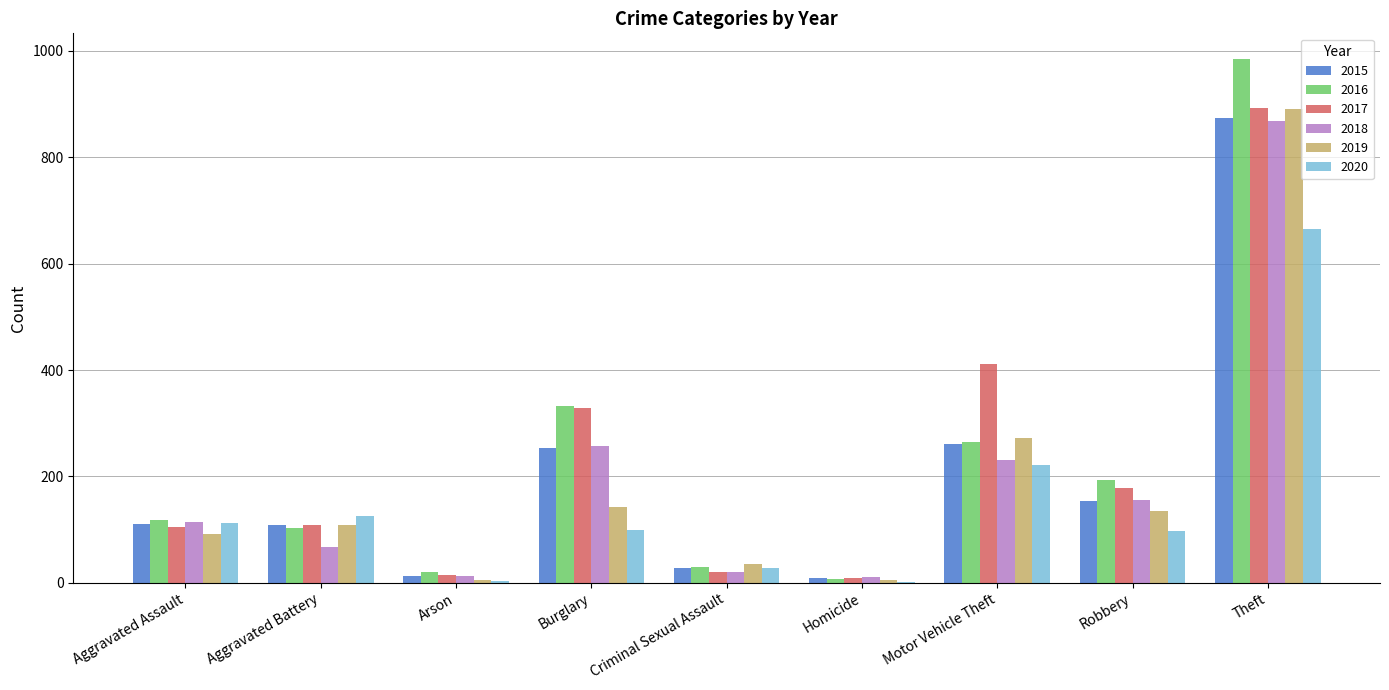

How many distinct data groups are displayed?

6